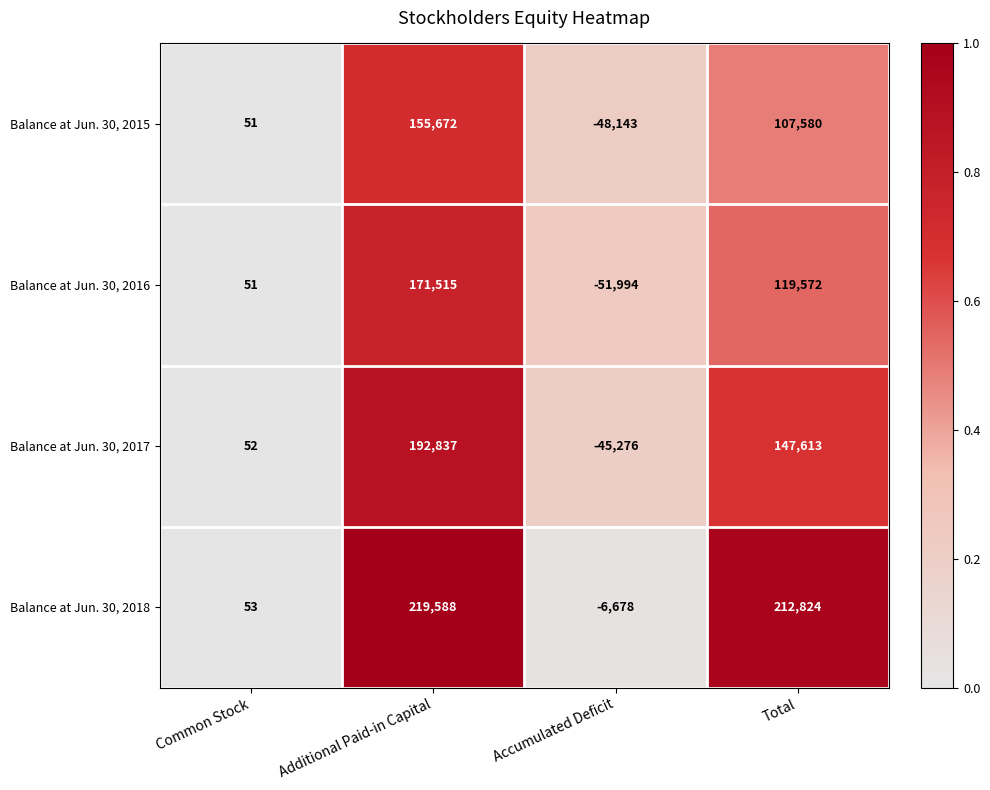

What is the difference between the Balance at Jun. 30, 2017 values at Additional Paid-in Capital and Common Stock?

192785